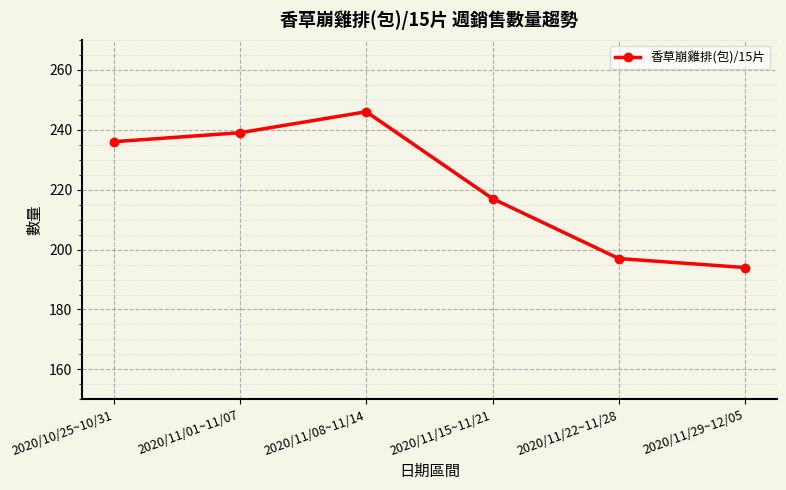

Where is the data nearest to the value 220?

2020/11/15~11/21